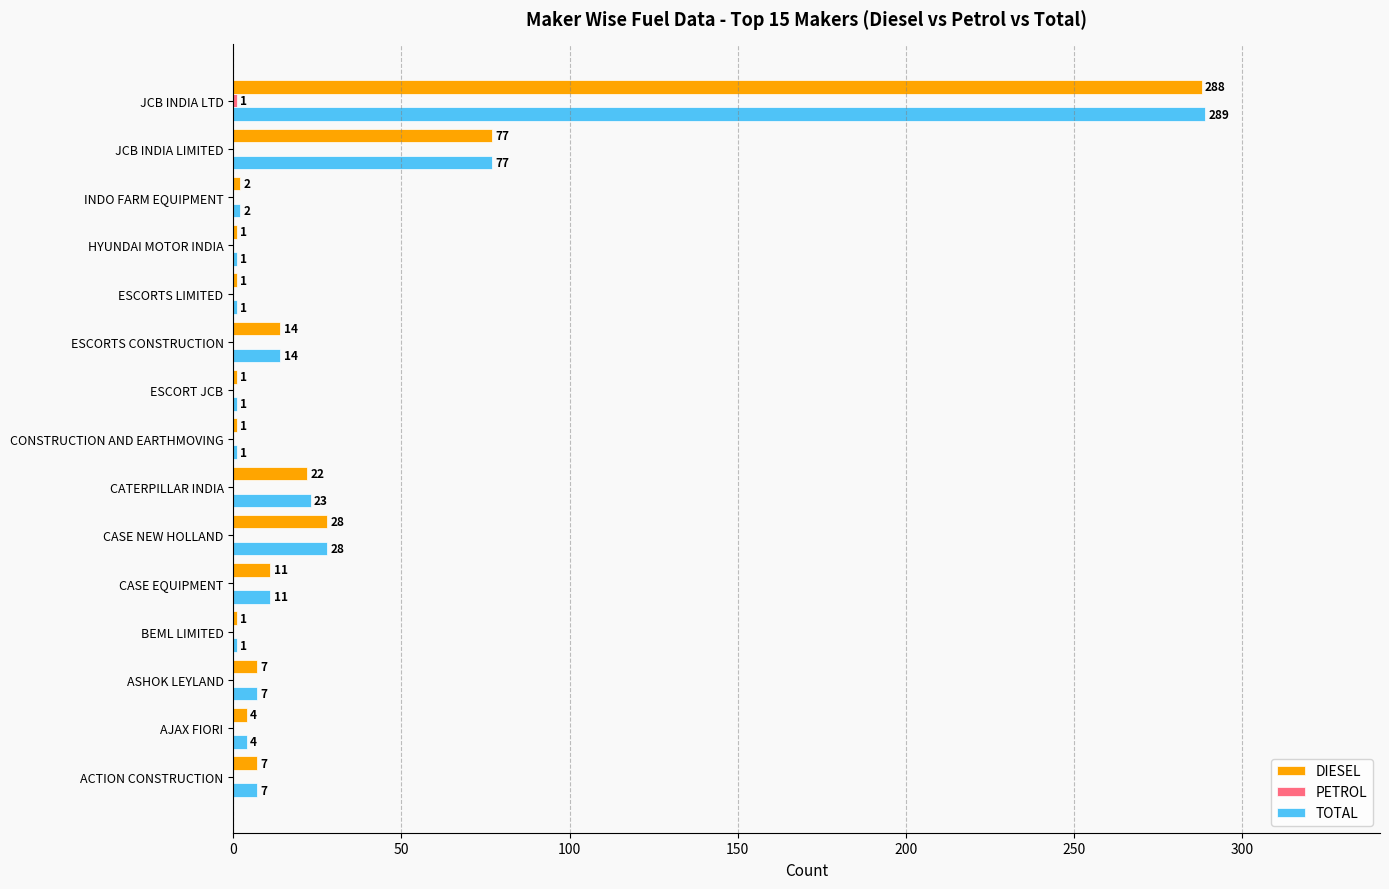

Where is DIESEL nearest to the value 144?

JCB INDIA LIMITED